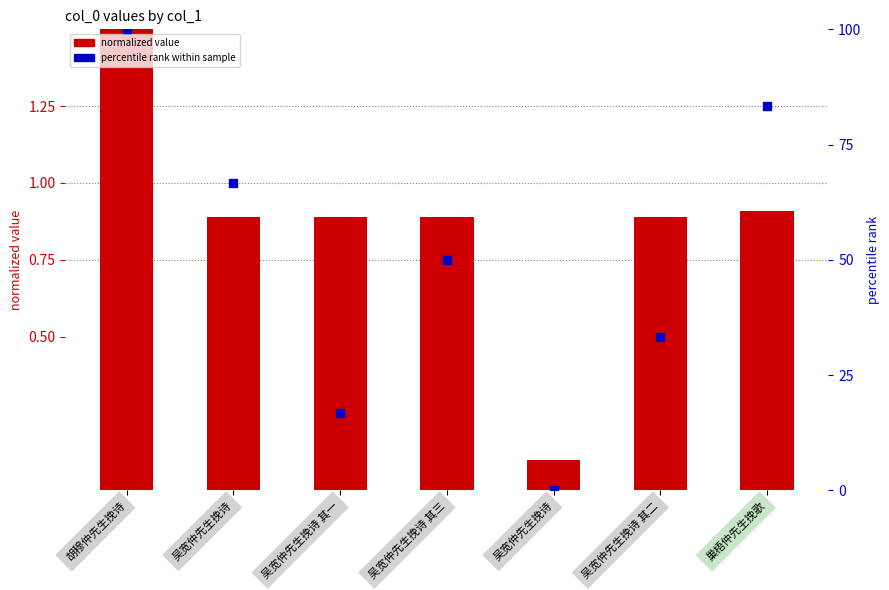

Is the value of normalized value at 吴宽仲先生挽诗 greater than the value of percentile rank at 吴宽仲先生挽诗 其一?

No